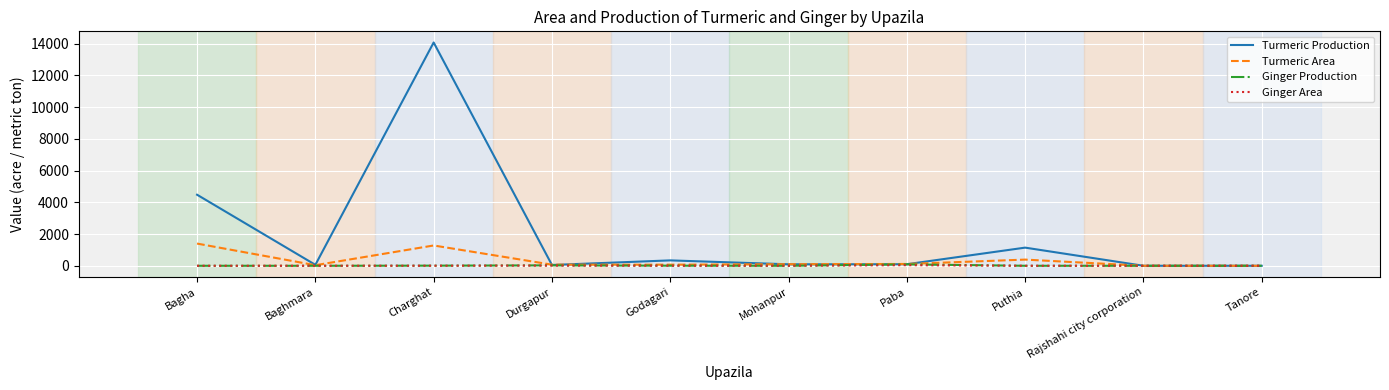

At which category is the sum across all series the highest?

Charghat